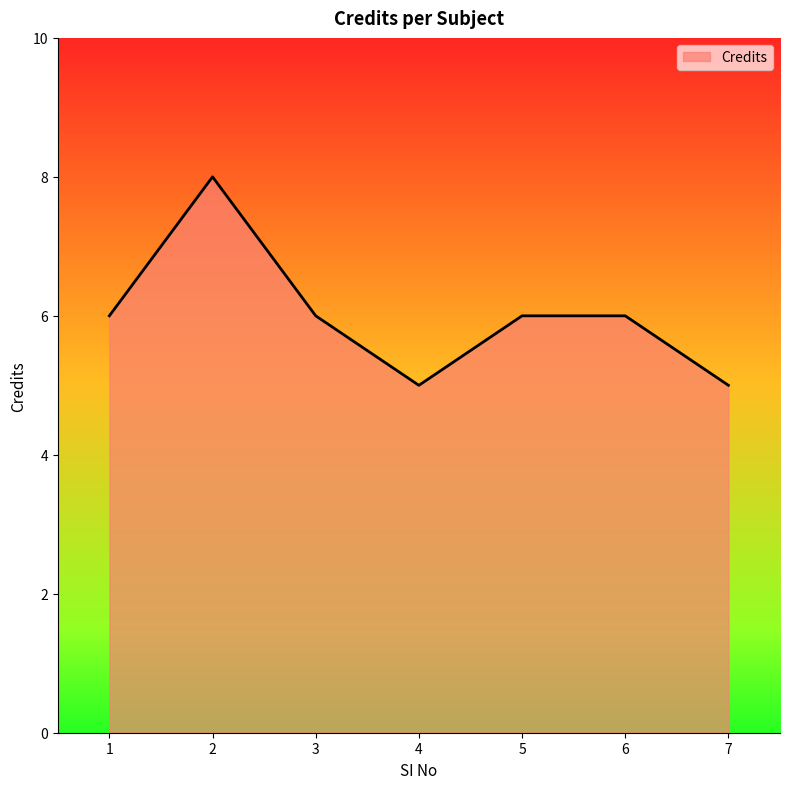

How many series are shown in this chart?

1